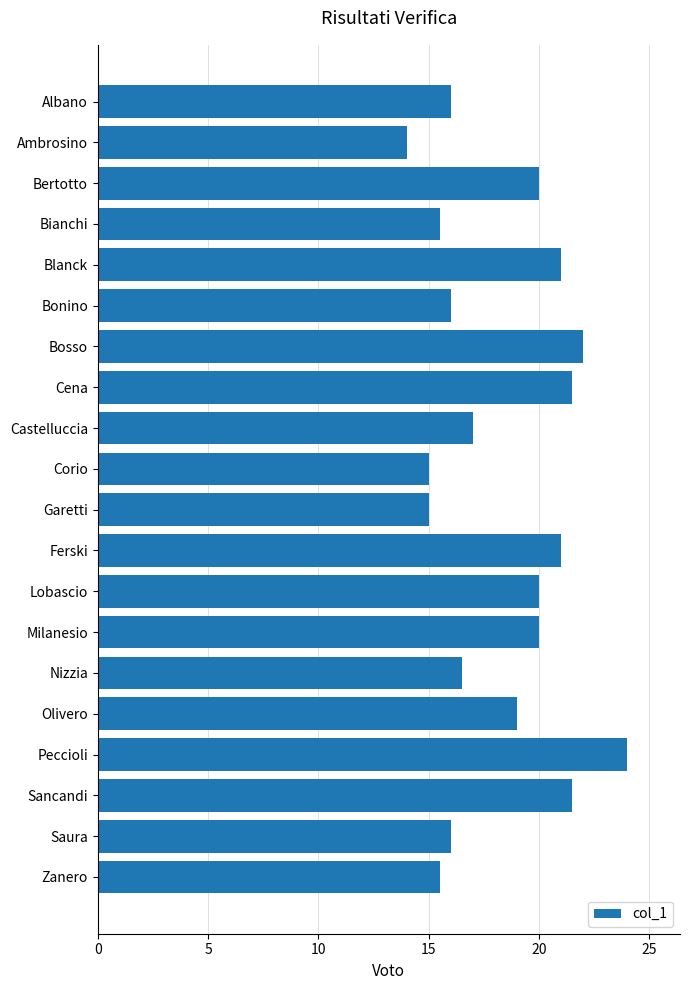

Where is the data nearest to the value 19?

Olivero